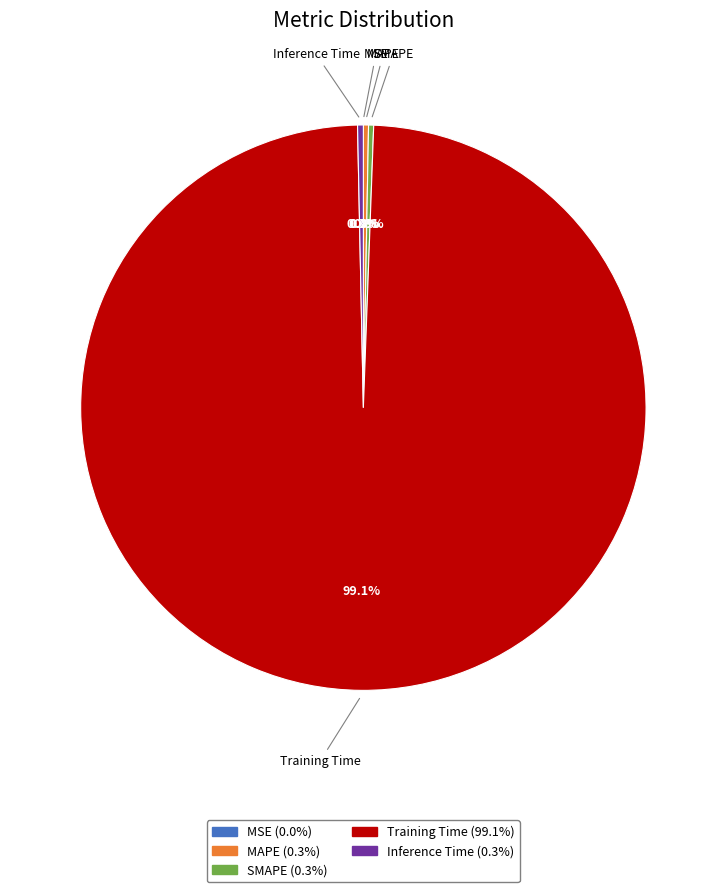

How much of the chart is everything except MAPE?

99.7%